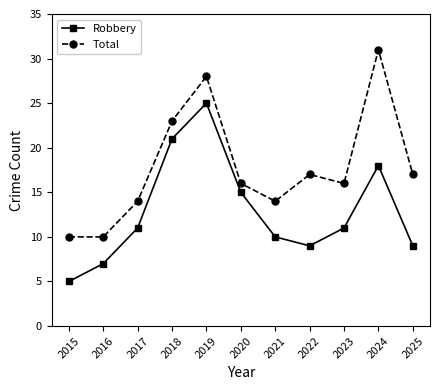

Which series has the largest total across all categories?

Total